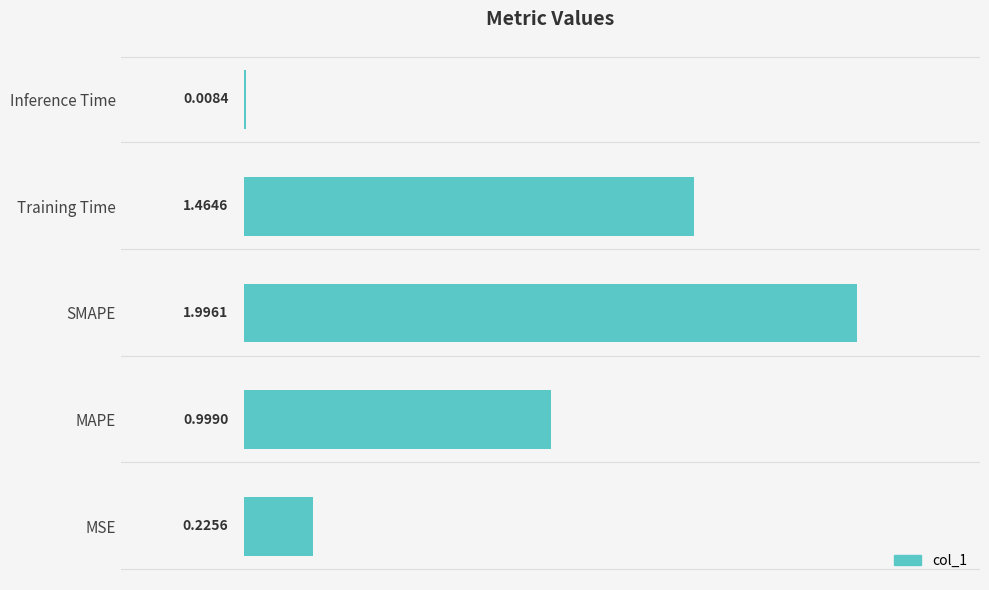

How many distinct data groups are displayed?

1